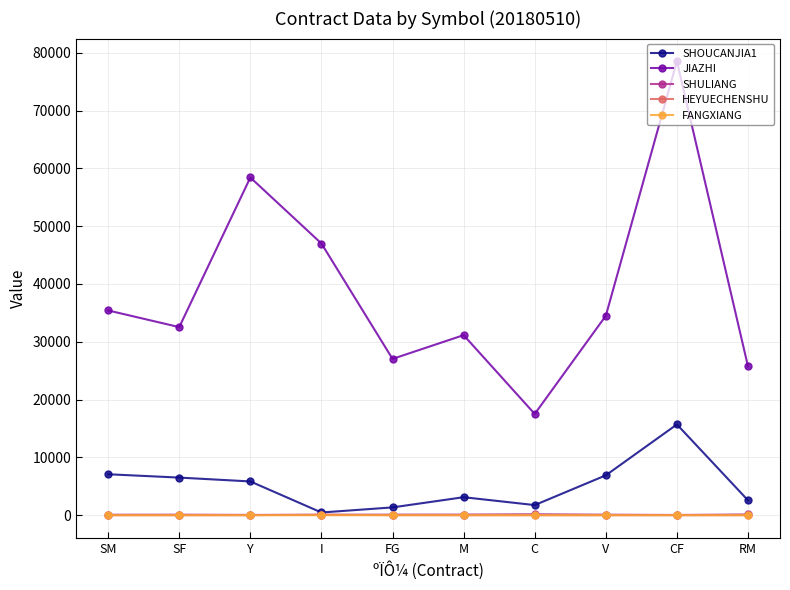

What is the maximum value for HEYUECHENSHU?

100